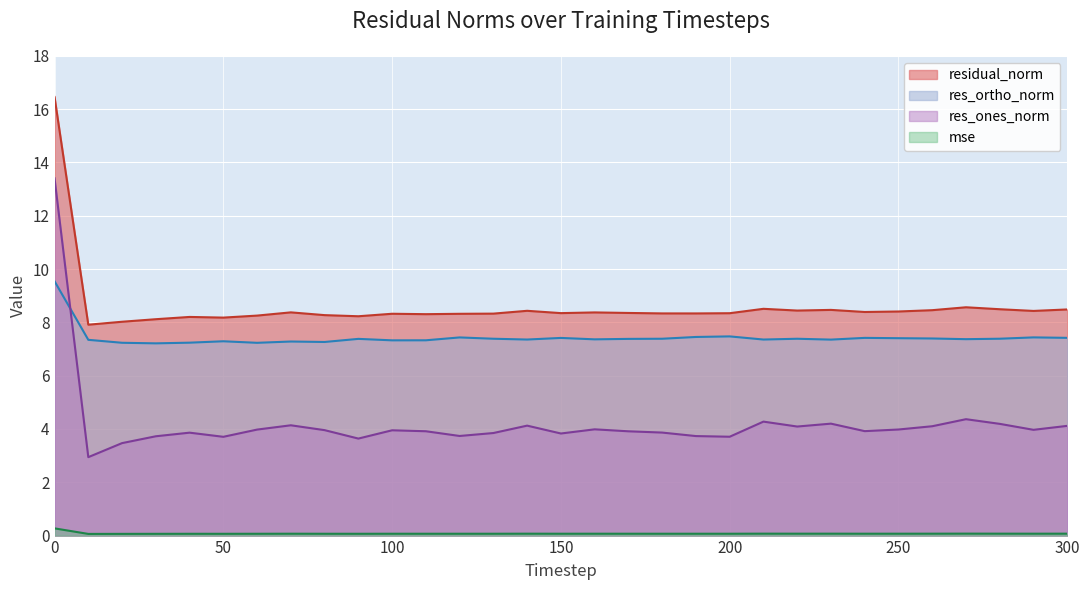

Which series has the largest total across all categories?

residual_norm